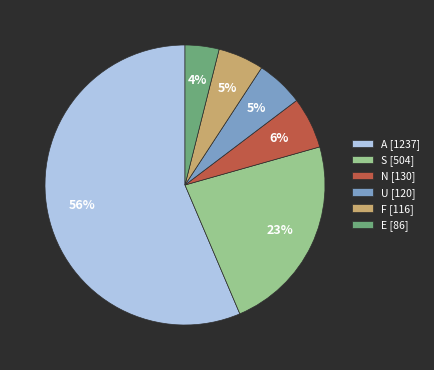

Do U [120] and A [1237] together represent more than half of the pie?

Yes